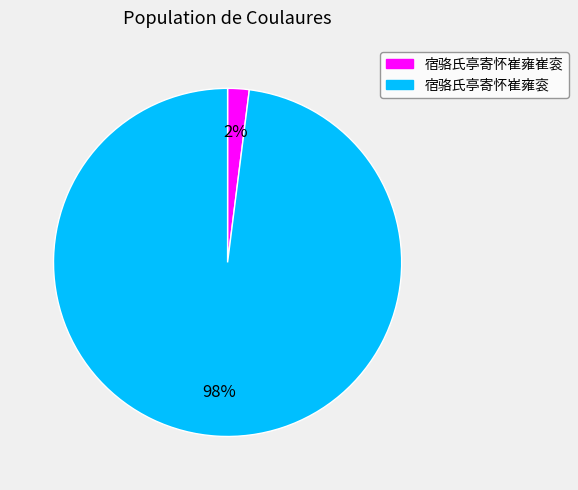

Count the number of slices in the pie.

2